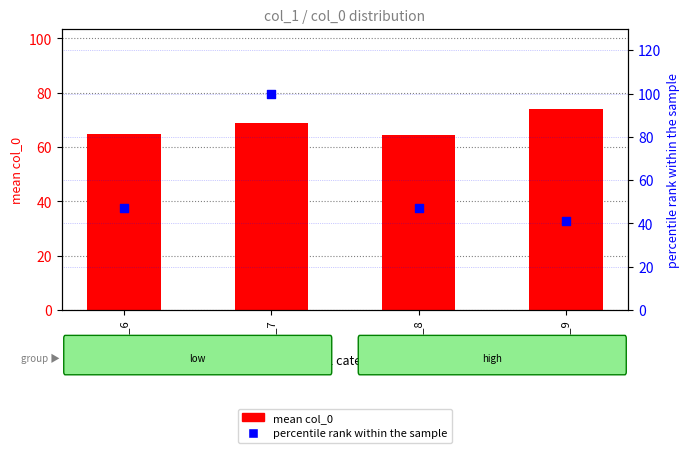

Which series has the widest spread of Y values?

percentile rank within the sample